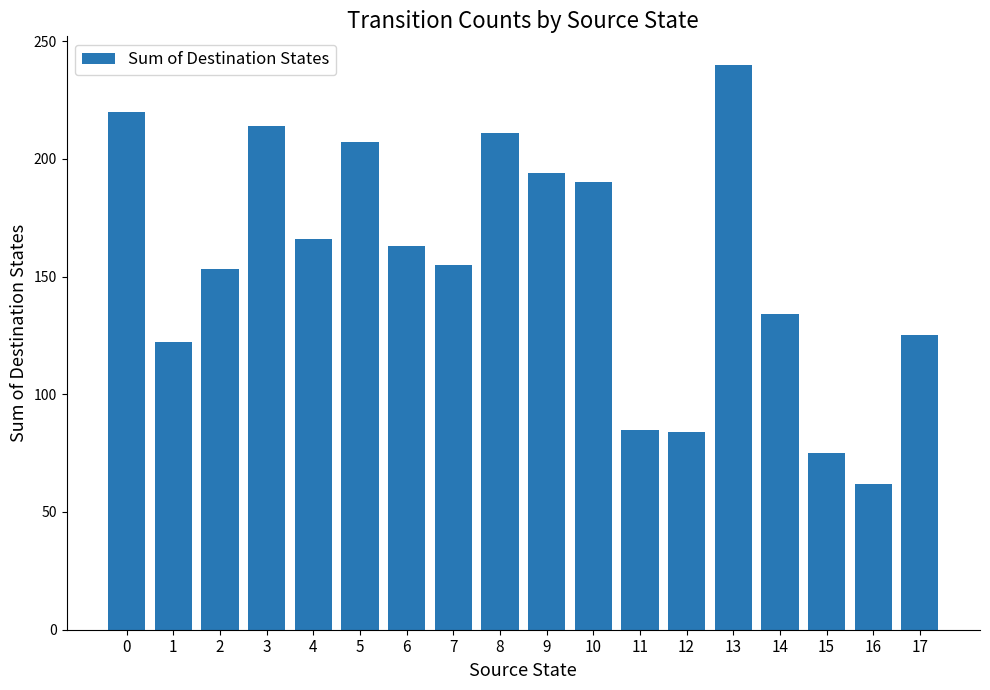

Count the number of data series in this chart.

1